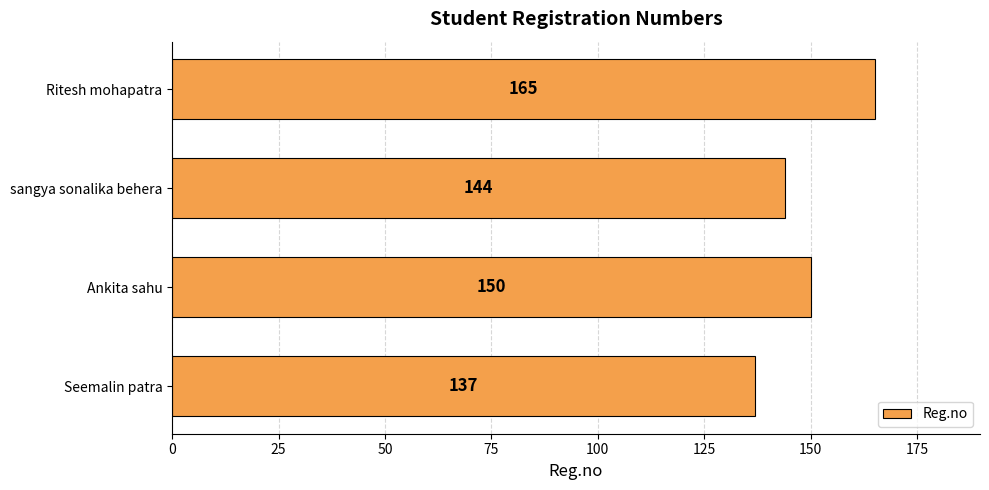

Rank the categories by value from highest to lowest.

Ritesh mohapatra, Ankita sahu, sangya sonalika behera, Seemalin patra